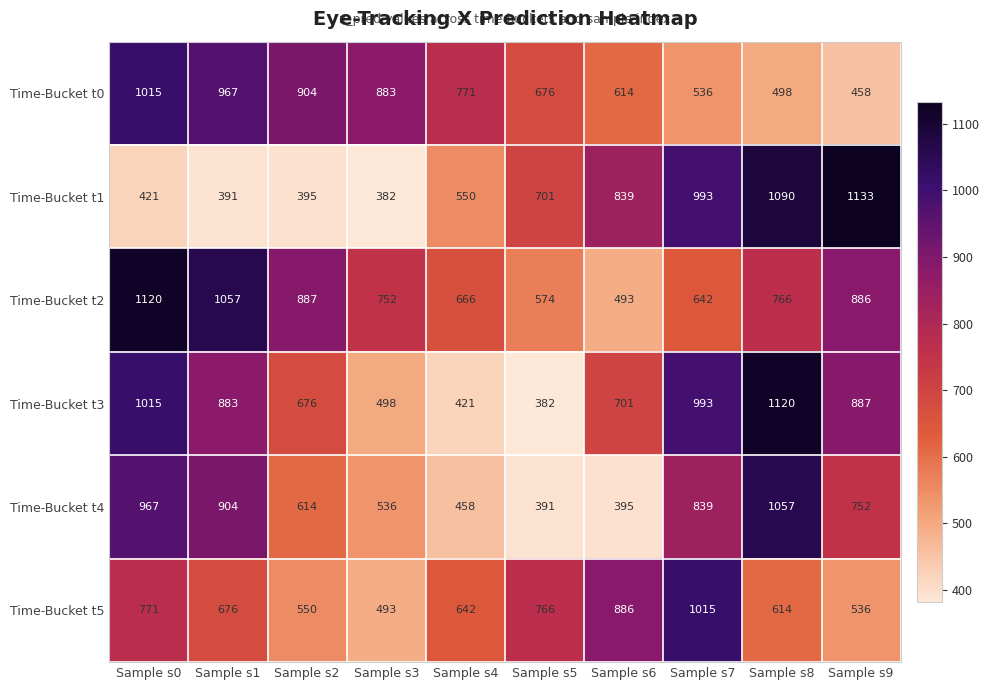

Where is Time-Bucket t2 nearest to the value 806?

Sample s8